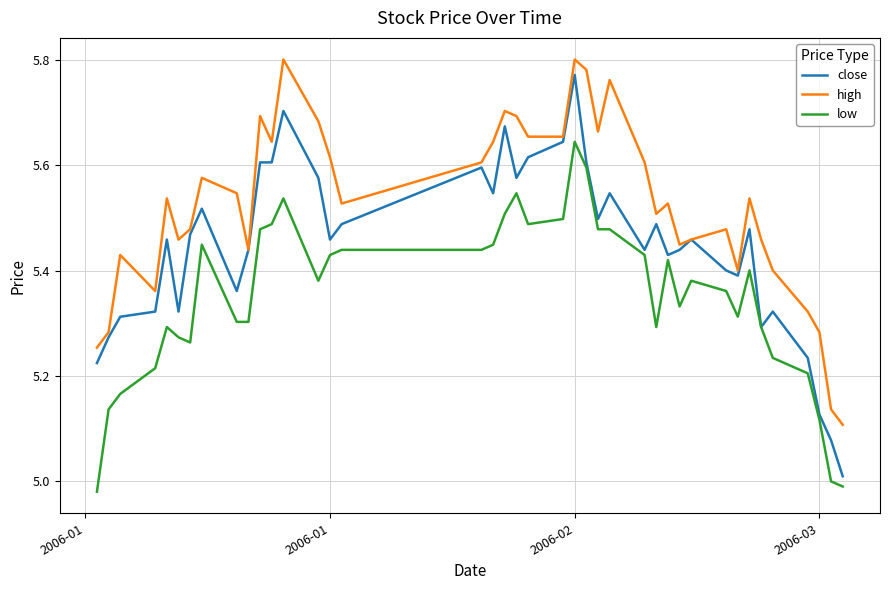

Count the number of data series in this chart.

3